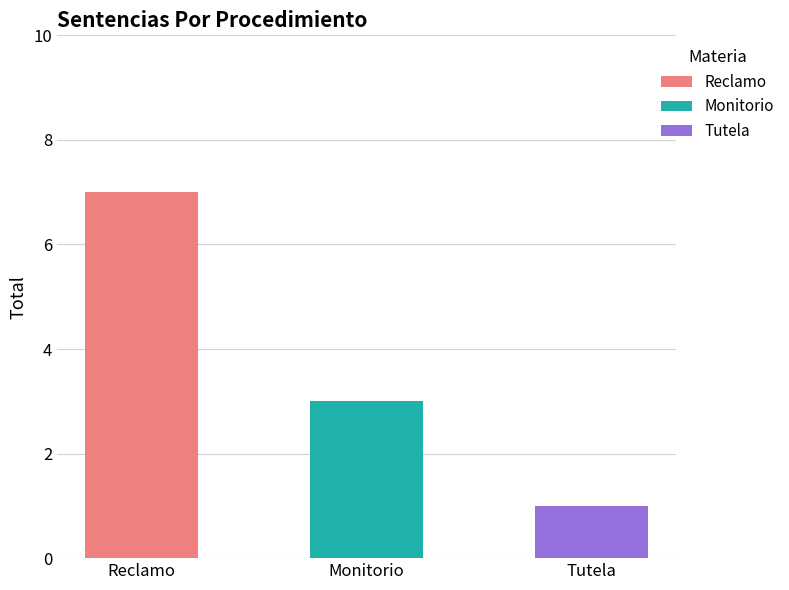

Which has a higher value, Reclamo or Tutela?

Reclamo